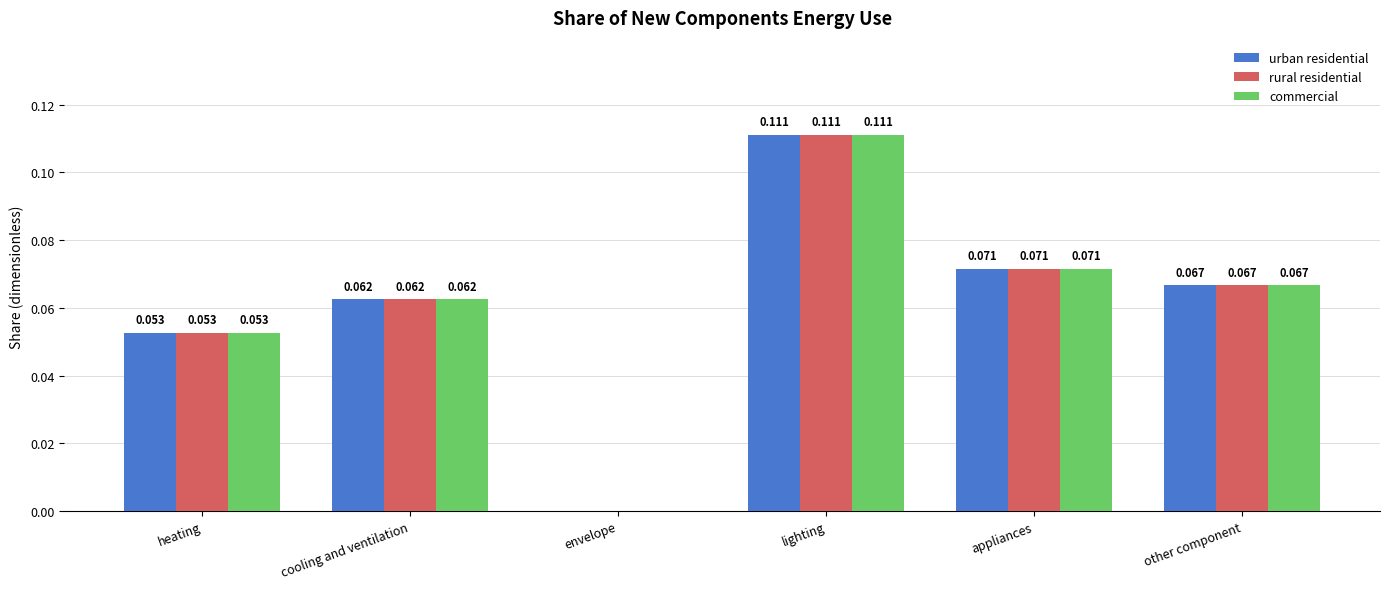

What is the total value across all series at heating?

0.2